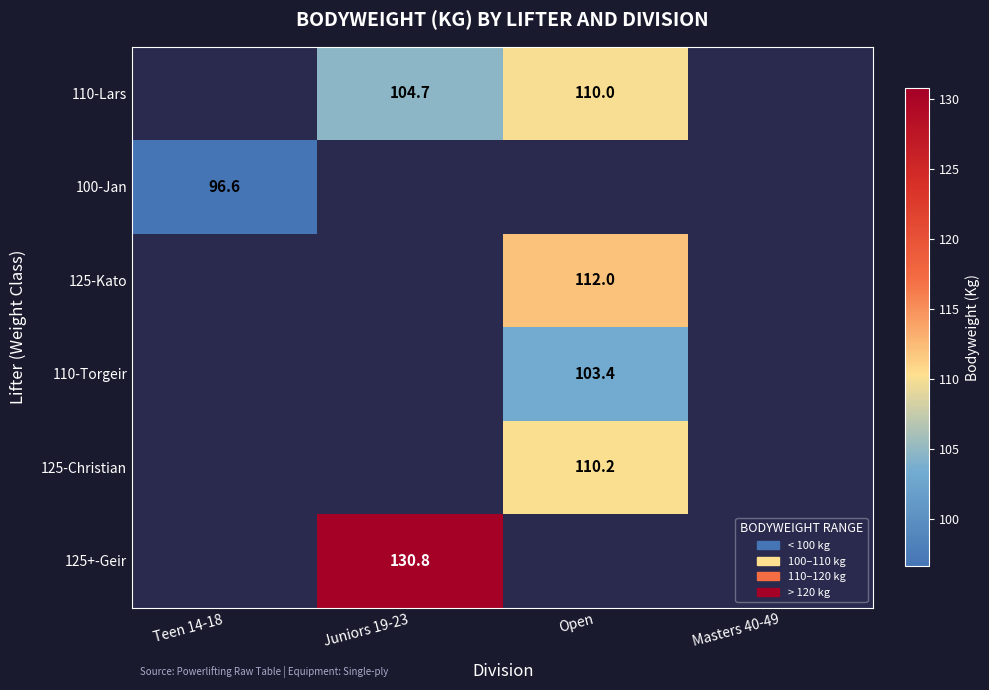

The 110-Lars series shows 110.0 at Open. True or false?

True